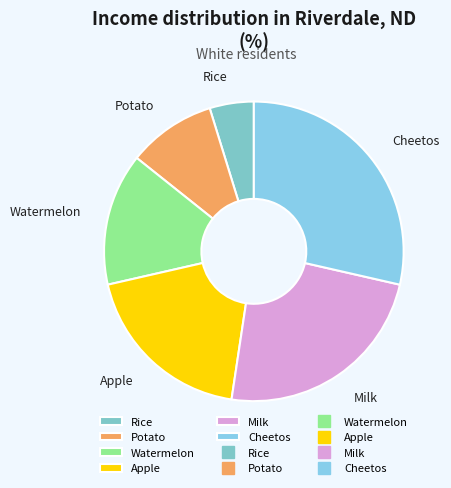

Is the sum of Rice and Milk greater than half?

No